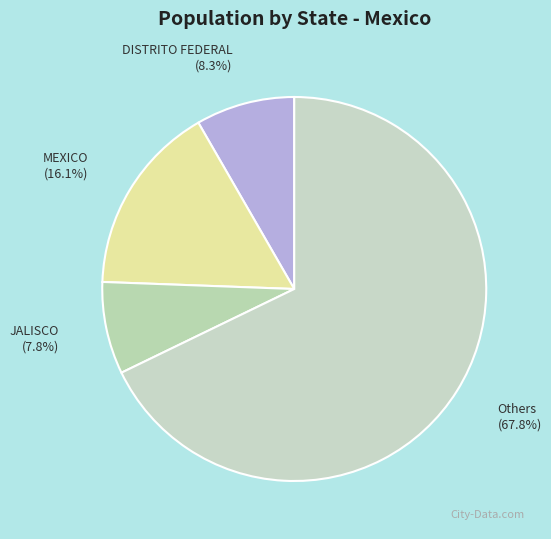

What is the smallest slice in the pie chart?

JALISCO